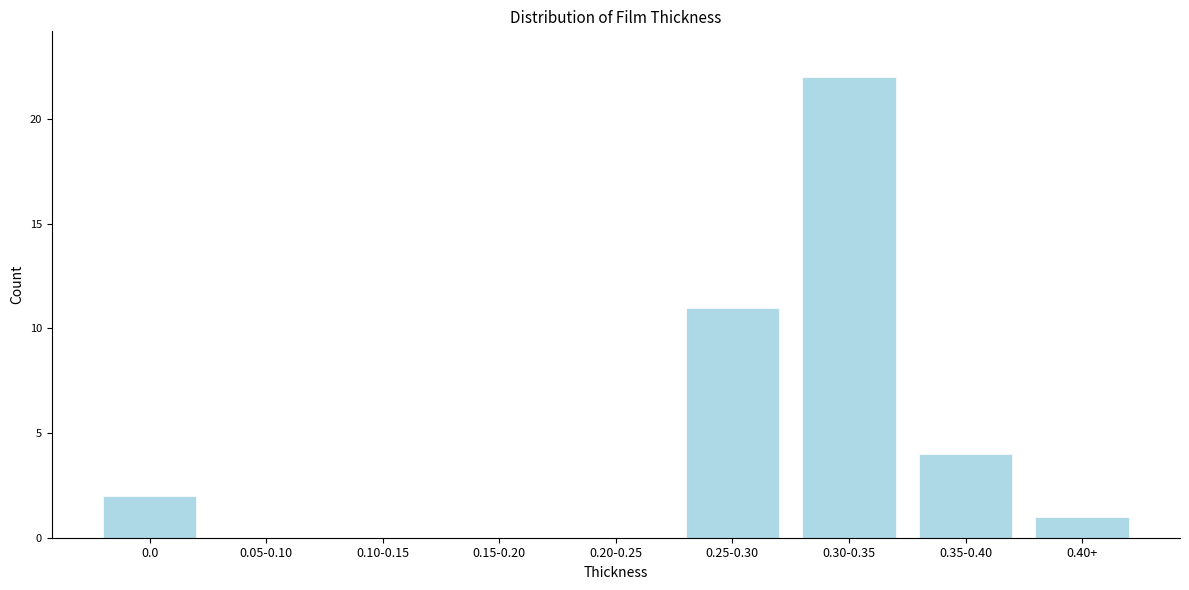

Reading left to right, extract all data points from this chart.

0.0=2	0.05-0.10=0	0.10-0.15=0	0.15-0.20=0	0.20-0.25=0	0.25-0.30=11	0.30-0.35=22	0.35-0.40=4	0.40+=1